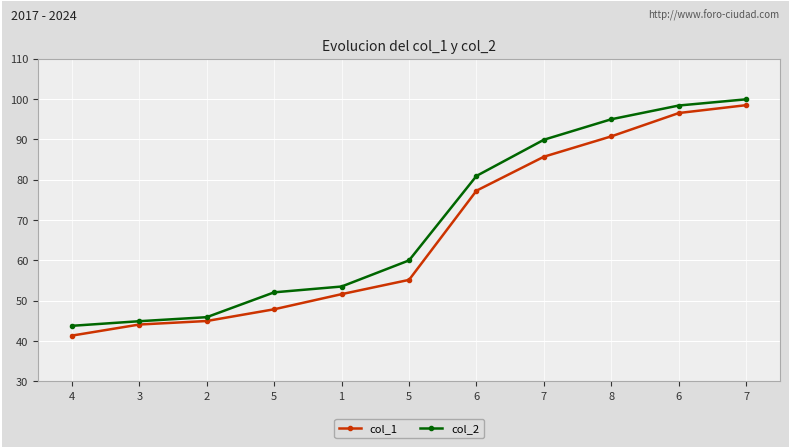

What is the greatest value displayed?

99.9